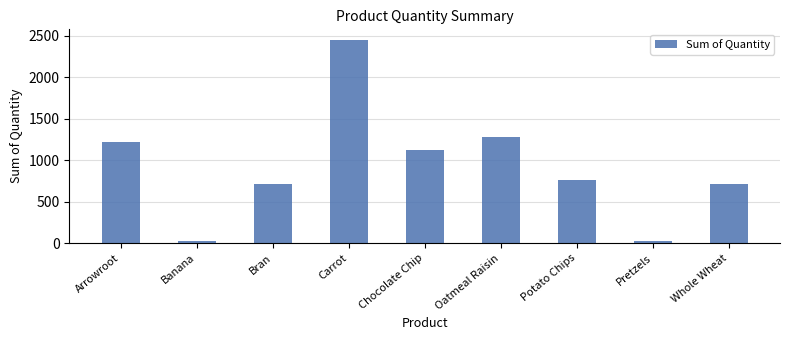

Which label corresponds to the largest value in the chart?

Carrot